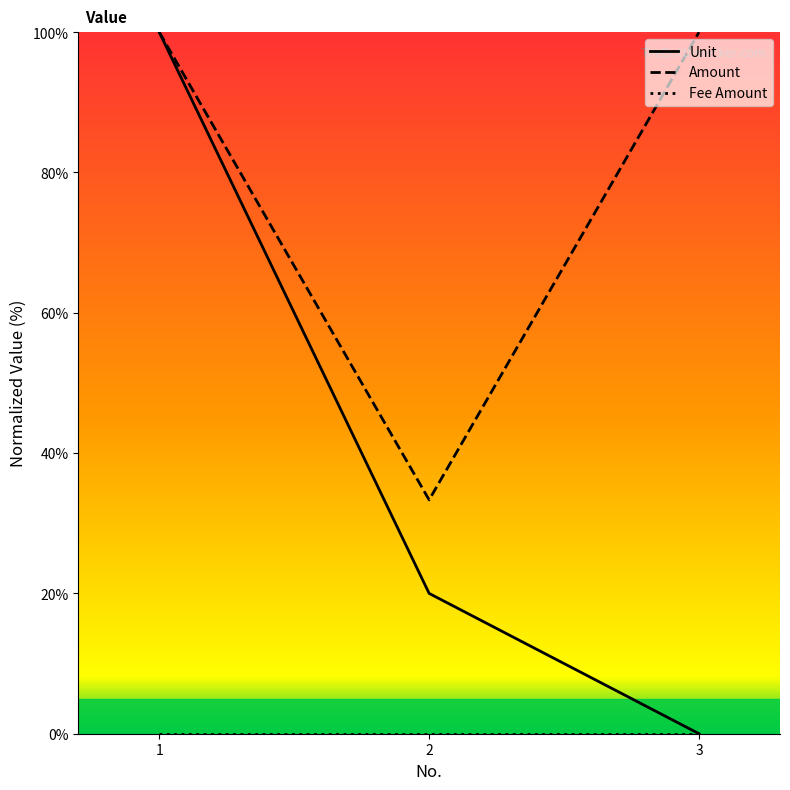

What is the difference between the maximum and minimum values in the Amount series?

66.7